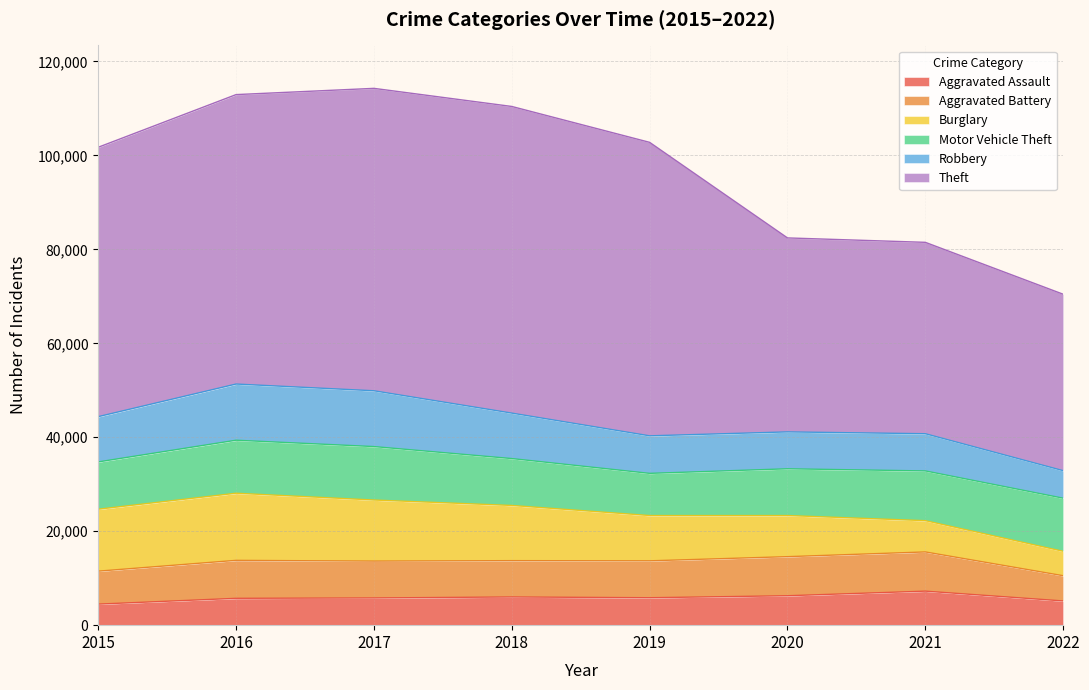

What is the difference between the maximum and minimum values in the Robbery series?

6098